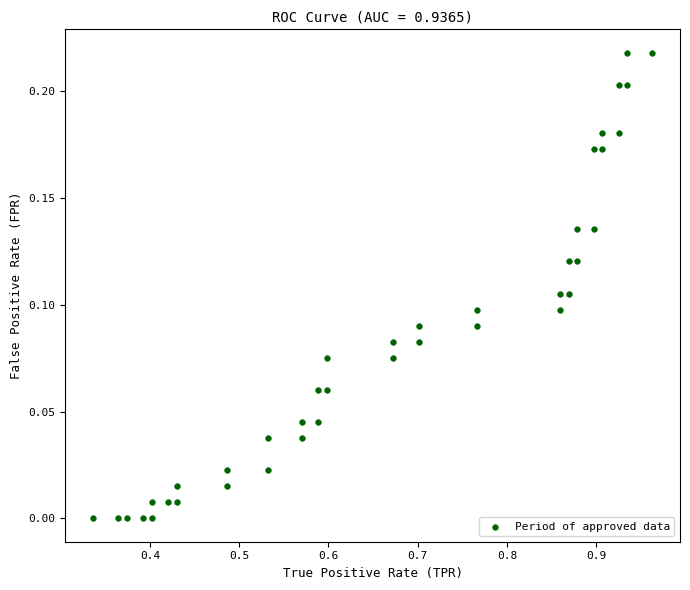

What is the range of X values (max minus min)?

0.6